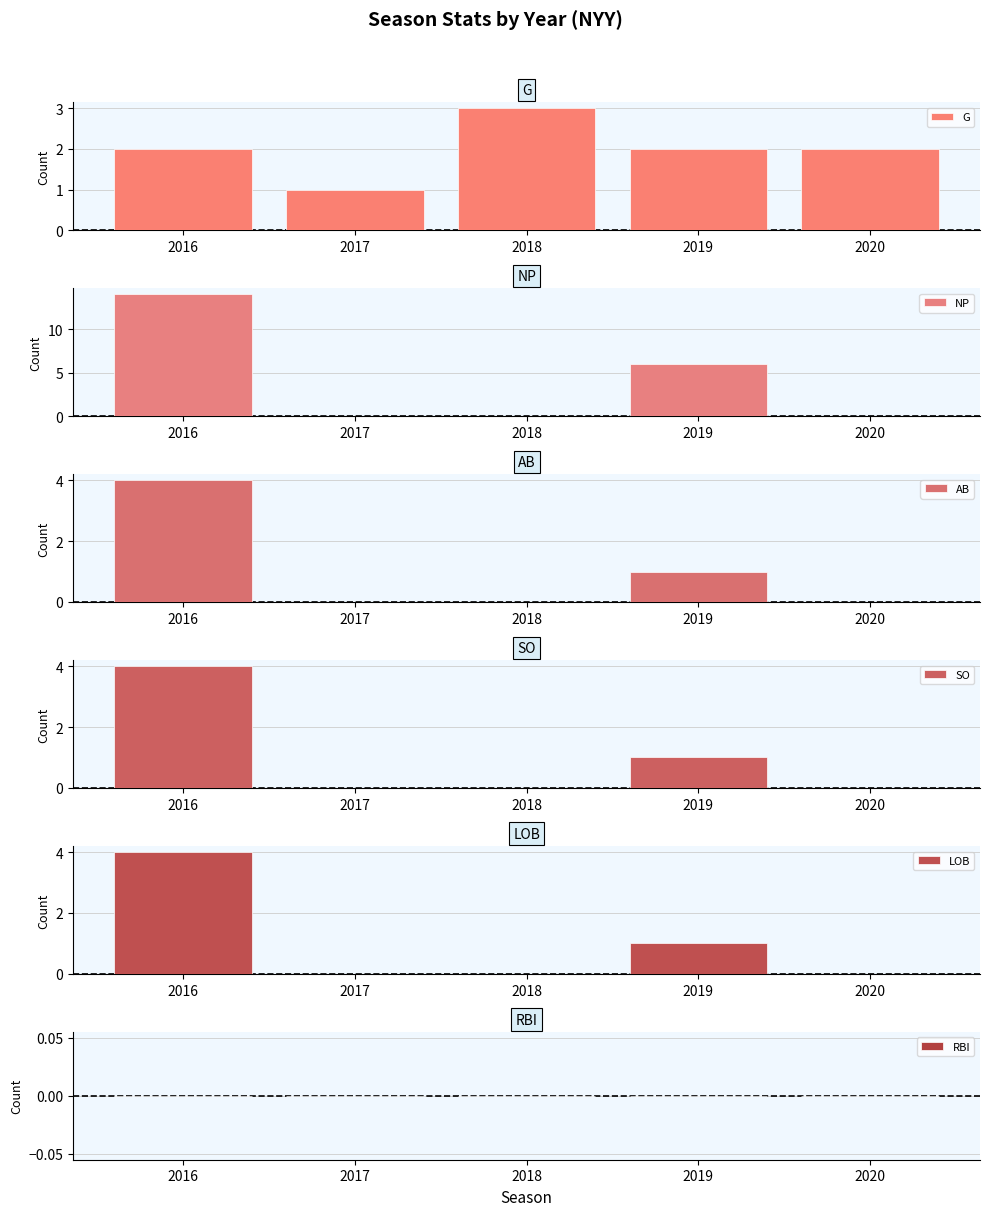

What is the average value of the G series?

2